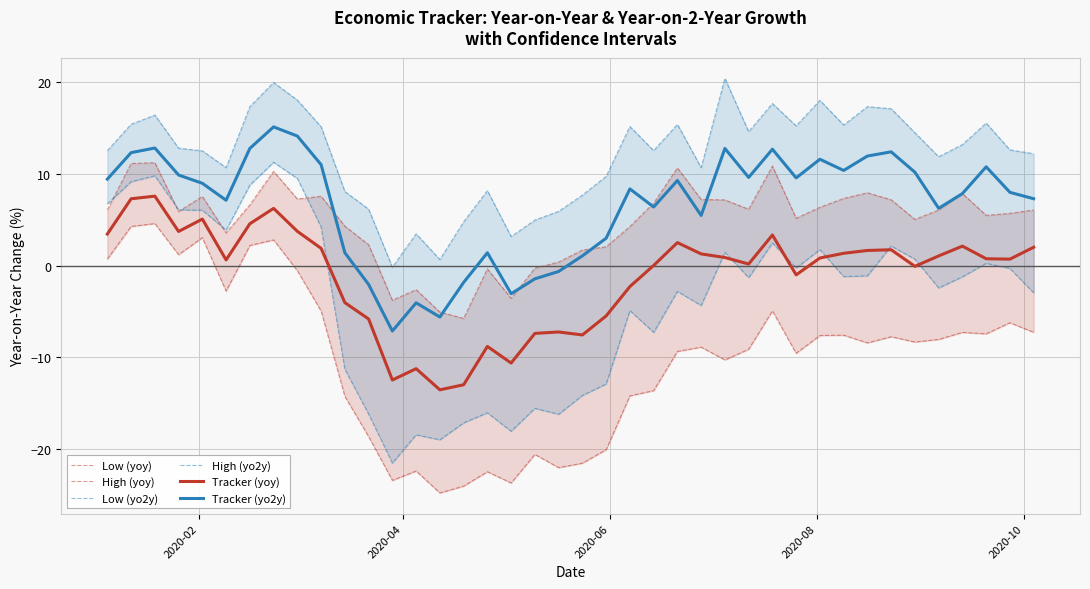

How many data points in Tracker (yo2y) are above 8?

21